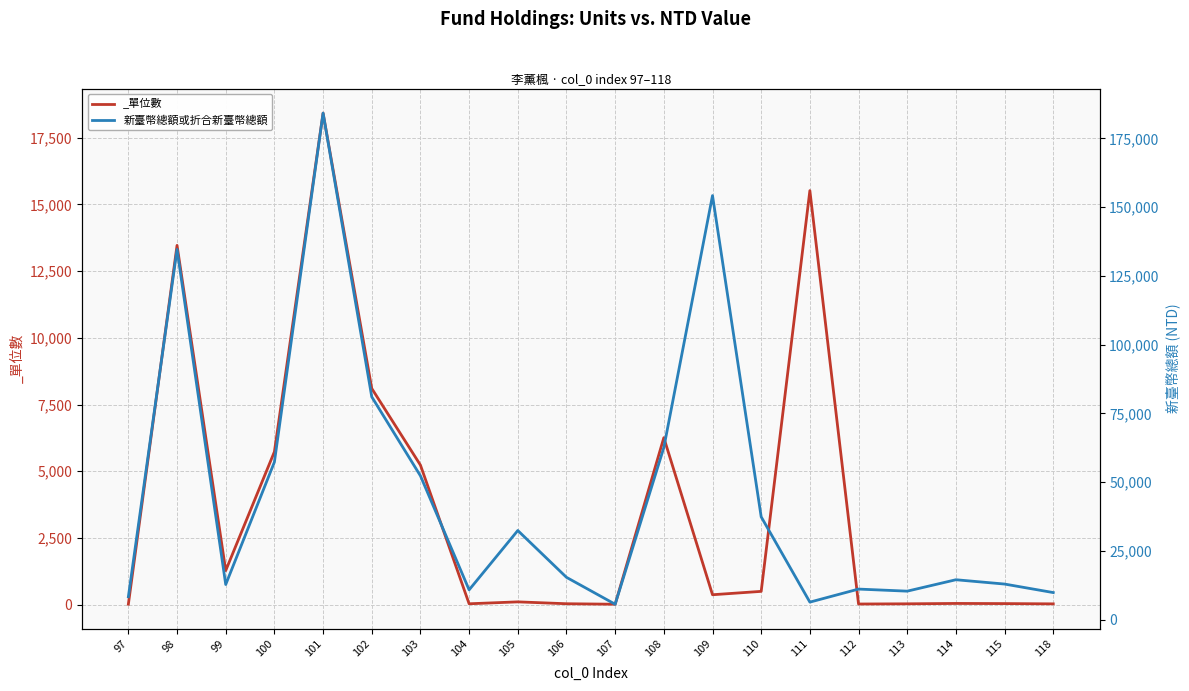

Which category has the lowest value across all series?

107